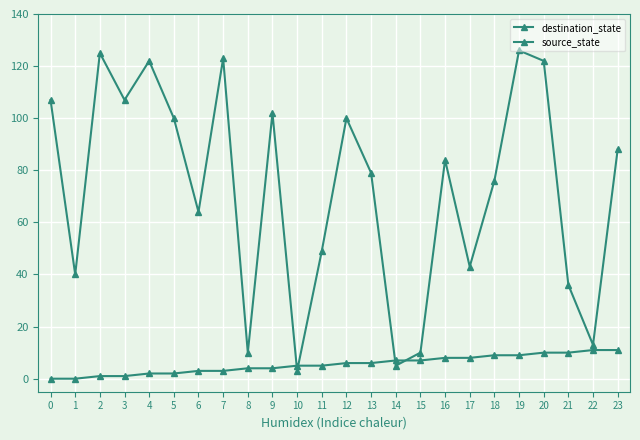

How many lines are shown in the chart?

2